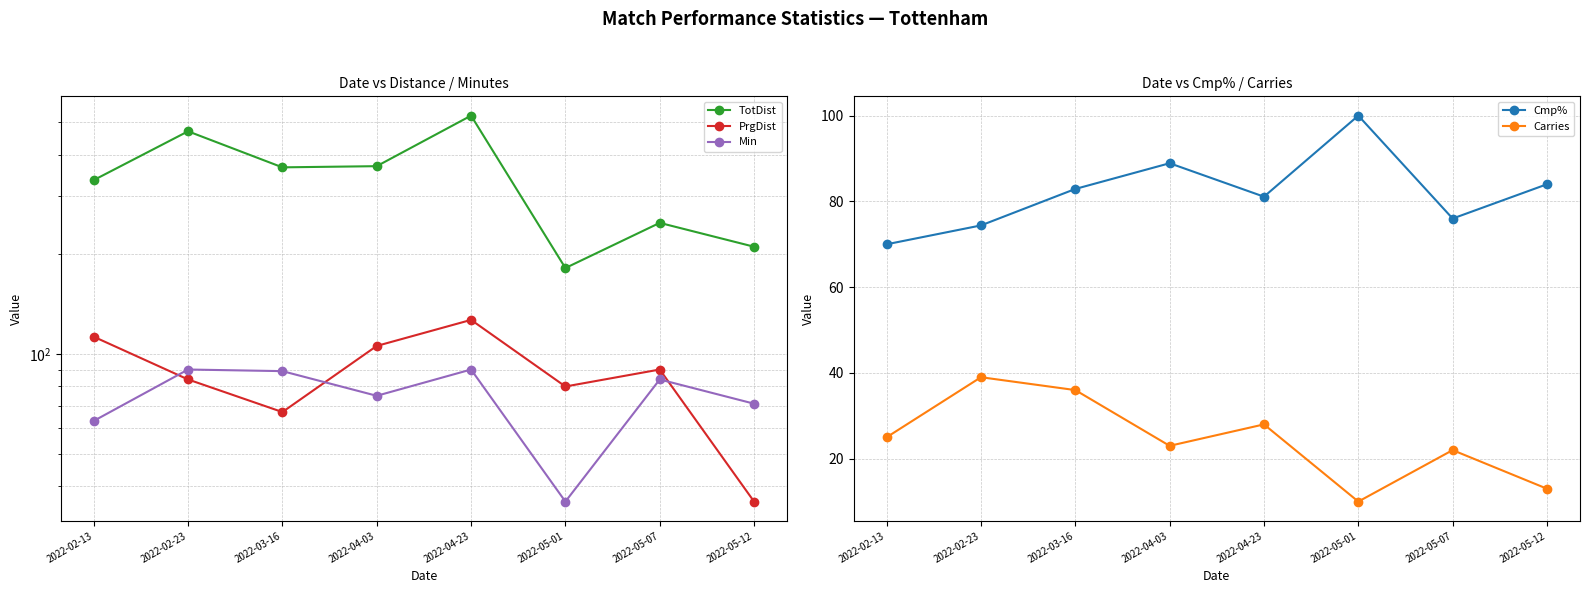

Reading right to left, extract all data points from this chart.

TotDist: 211.0	249.0	182.0	524.0	369.0	366.0	470.0	335.0
PrgDist: 36.0	90.0	80.0	127.0	106.0	67.0	84.0	113.0
Min: 71.0	84.0	36.0	90.0	75.0	89.0	90.0	63.0
Cmp%: 84.0	76.0	100.0	81.1	88.9	82.9	74.4	70.0
Carries: 13.0	22.0	10.0	28.0	23.0	36.0	39.0	25.0